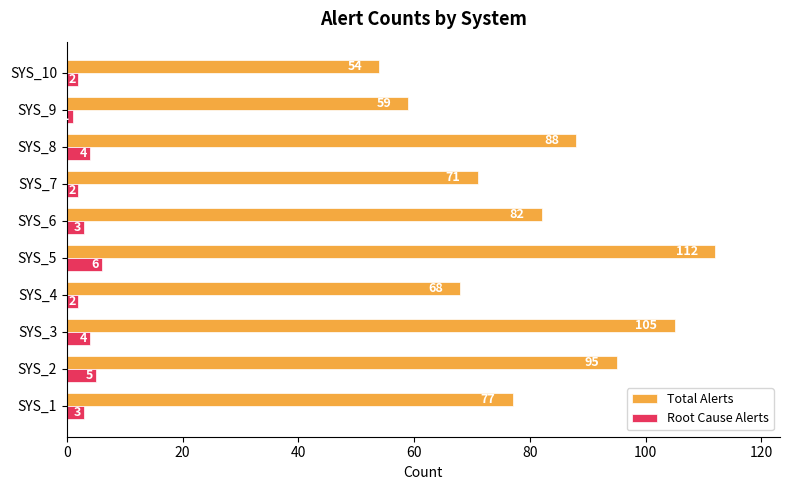

Which series has the largest range (max minus min)?

Total Alerts